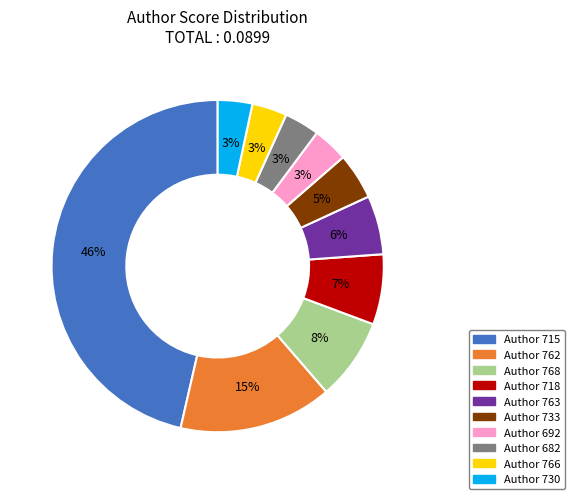

To the nearest percent, what is the average slice percentage?

10%